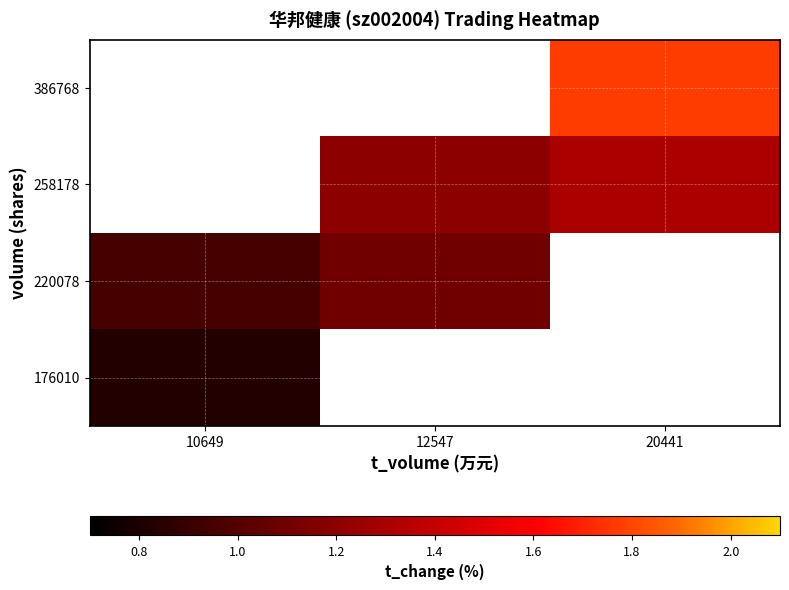

At which category does the chart reach its minimum across all series?

10649